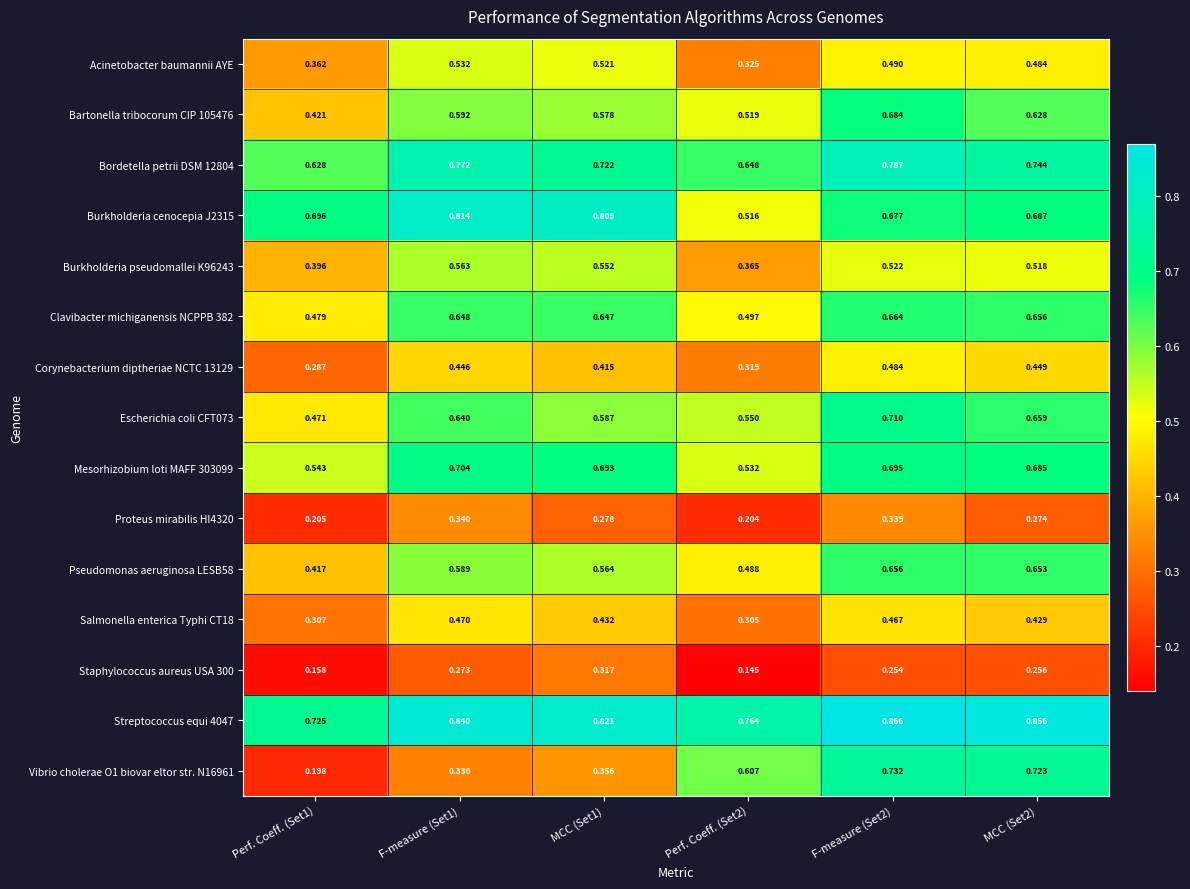

How many categories are shown in the chart?

6